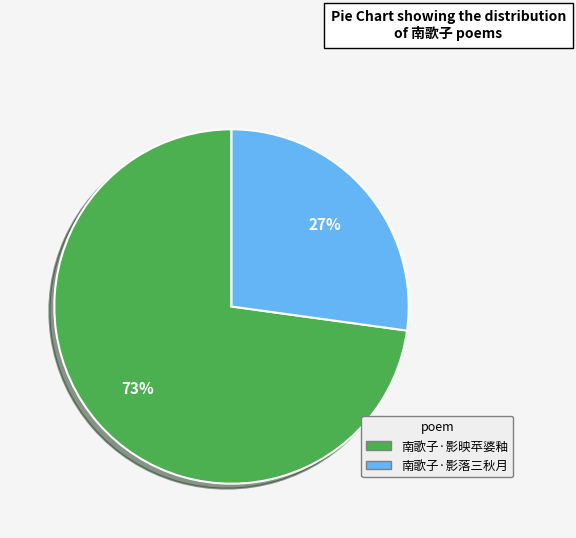

True or false: 南歌子·影落三秋月 accounts for 15% of the total.

False